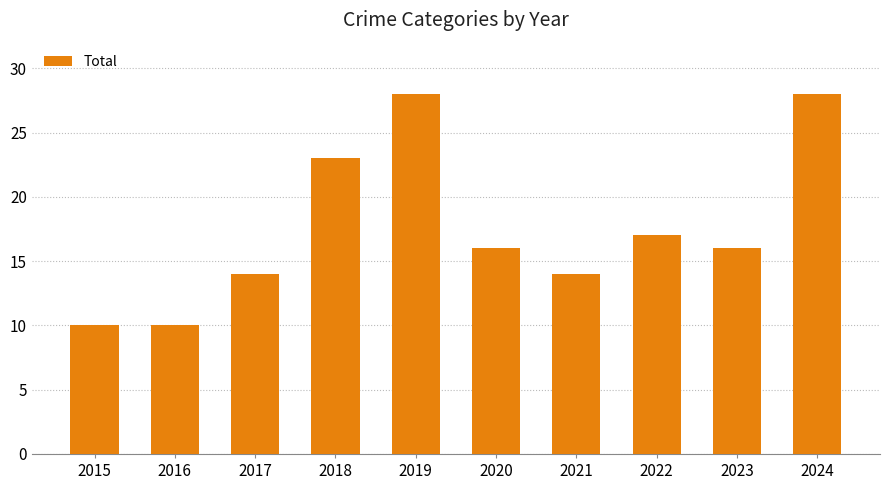

What is the maximum value shown in the chart?

28